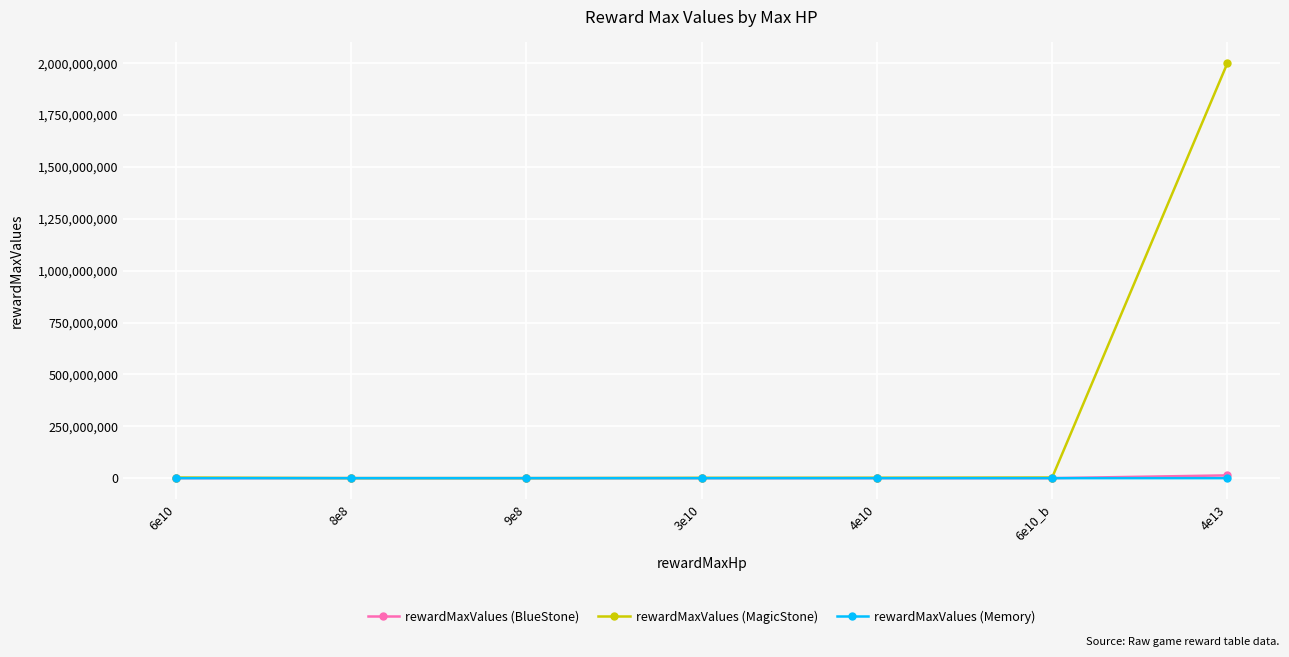

What is the greatest value displayed?

2000000000.0